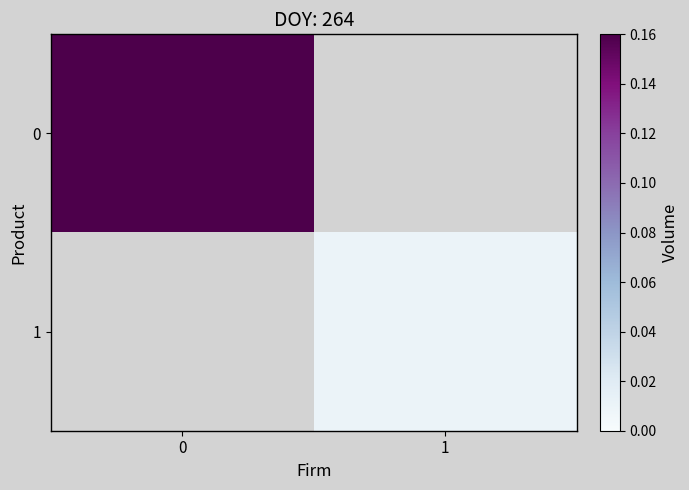

Which label corresponds to the smallest value in the chart?

1